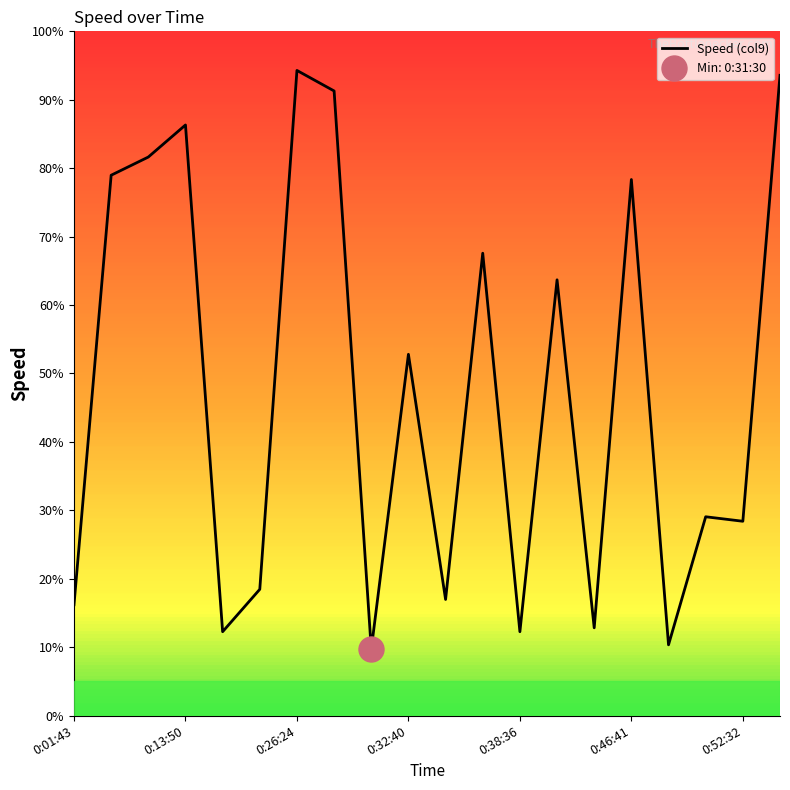

What is the approximate value at 14?

12.8